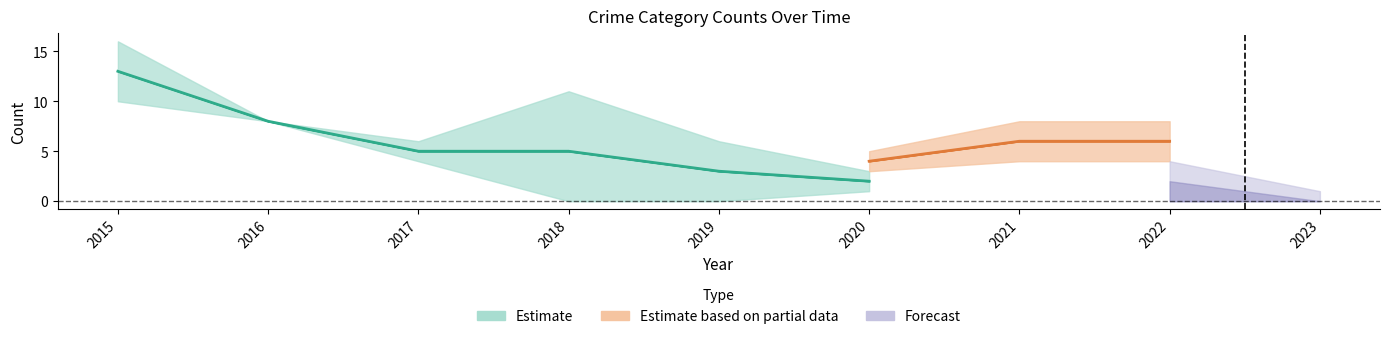

What is the average value of the Robbery series?

5